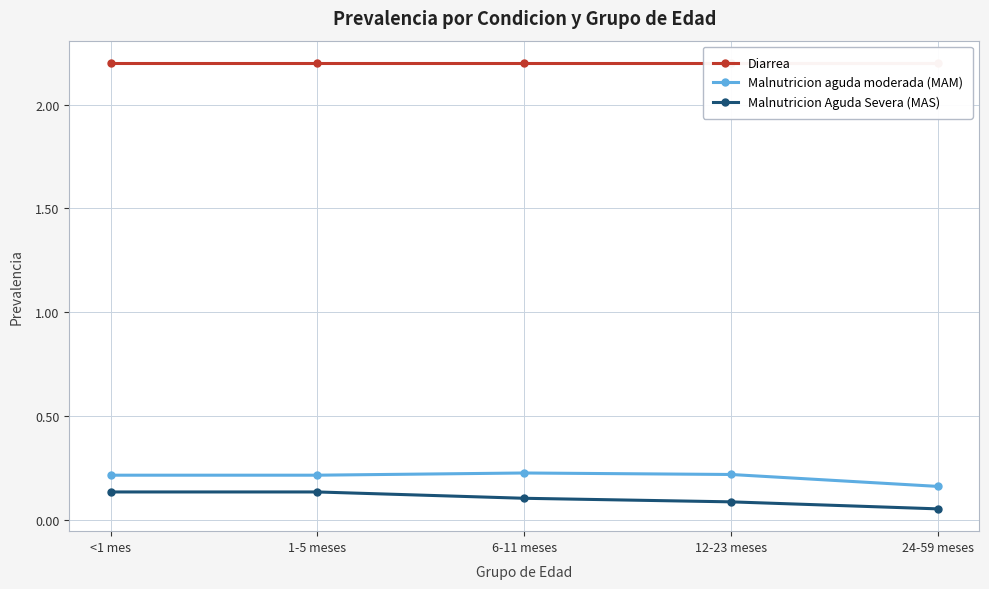

True or false: Malnutricion Aguda Severa (MAS) and Malnutricion aguda moderada (MAM) intersect in this chart.

False